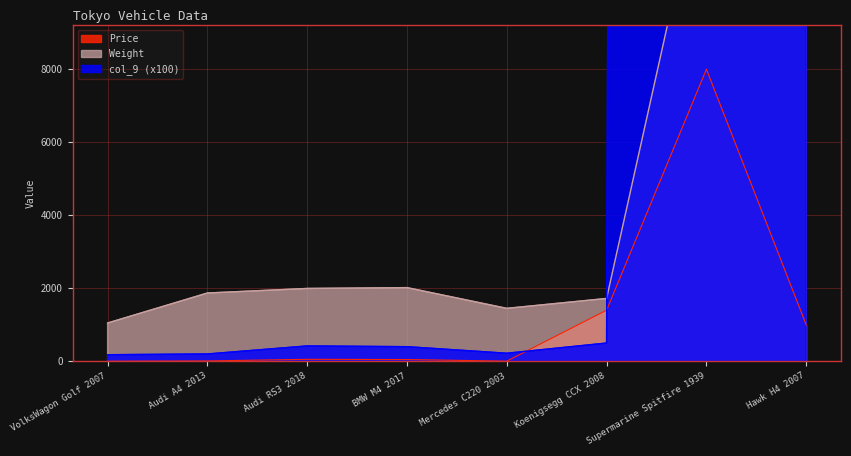

What is the smallest value displayed?

2.0